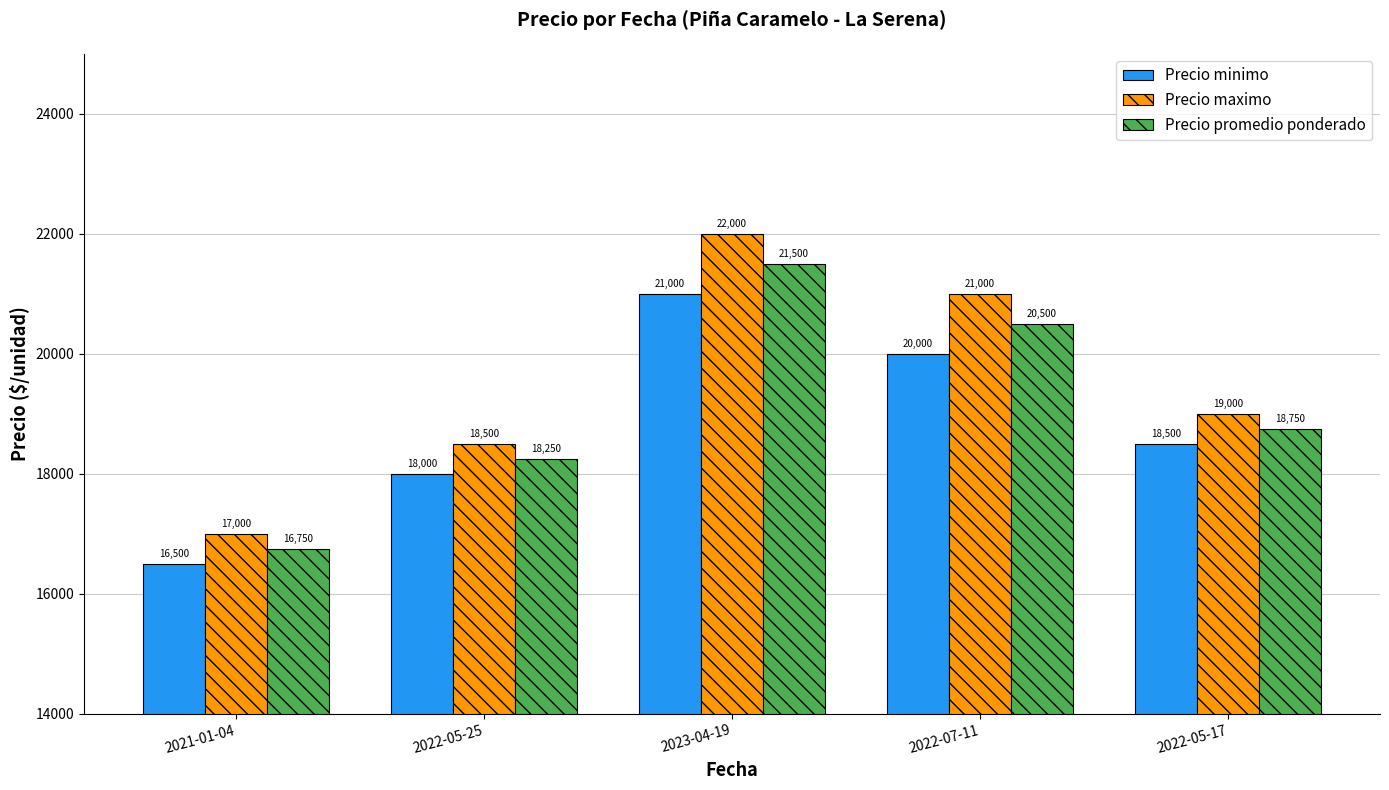

At how many categories does at least one series exceed 19248?

2